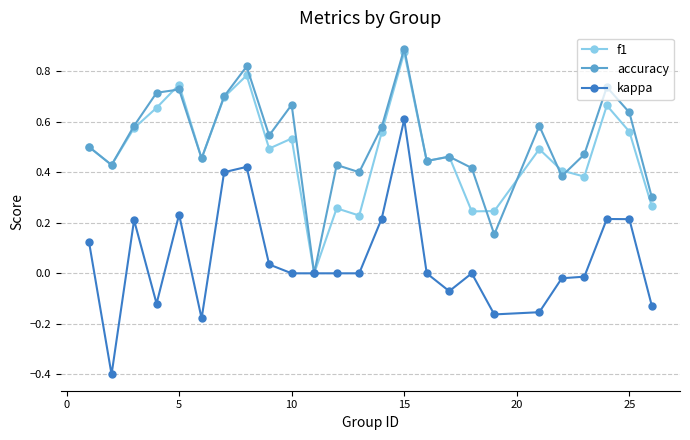

How many positive values does the accuracy series have?

24